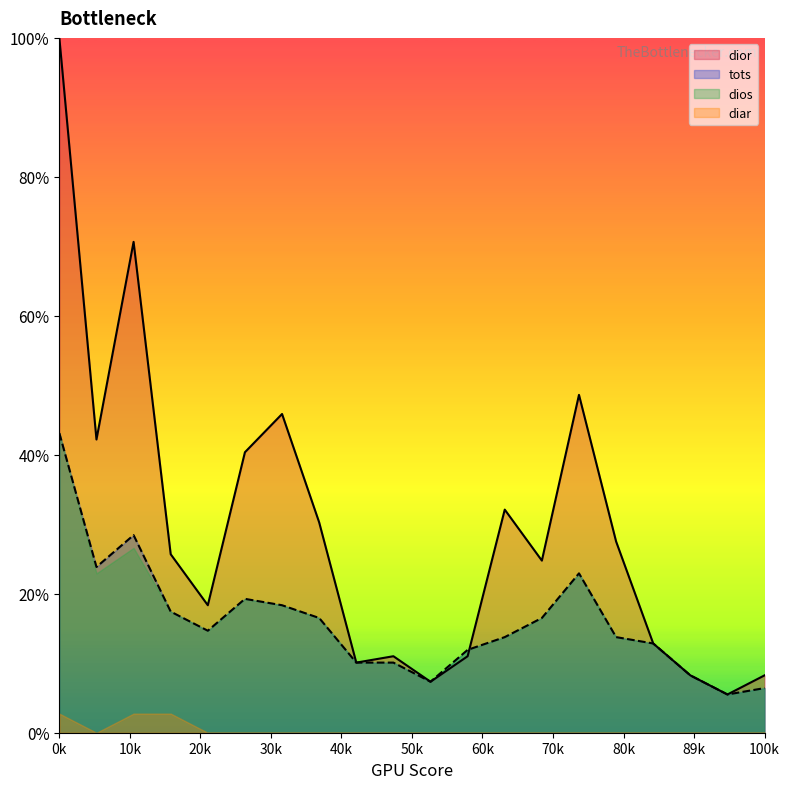

How many interior local peaks does the tots series have?

3